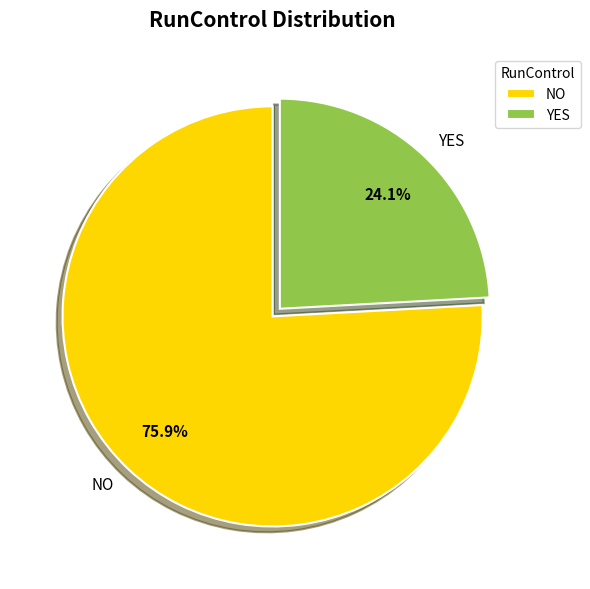

Combined, what portion of the pie is NO and YES?

100.0%